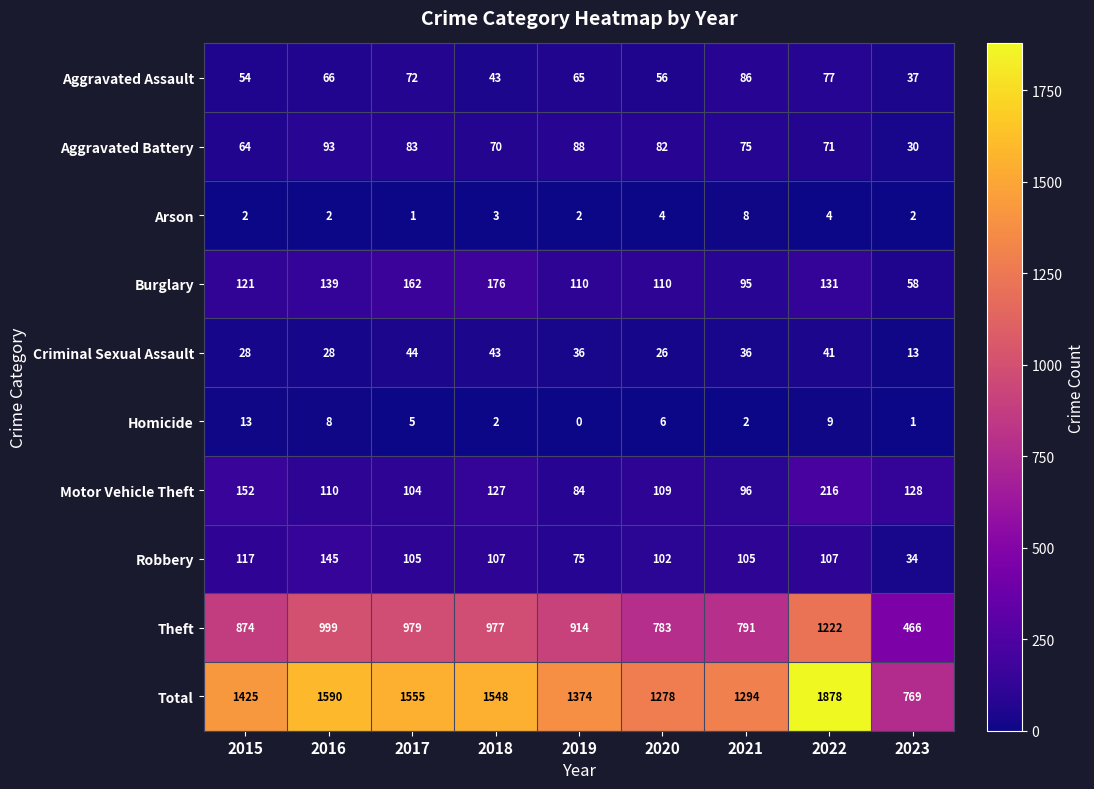

Is it true that Burglary equals 162 at 2017?

True